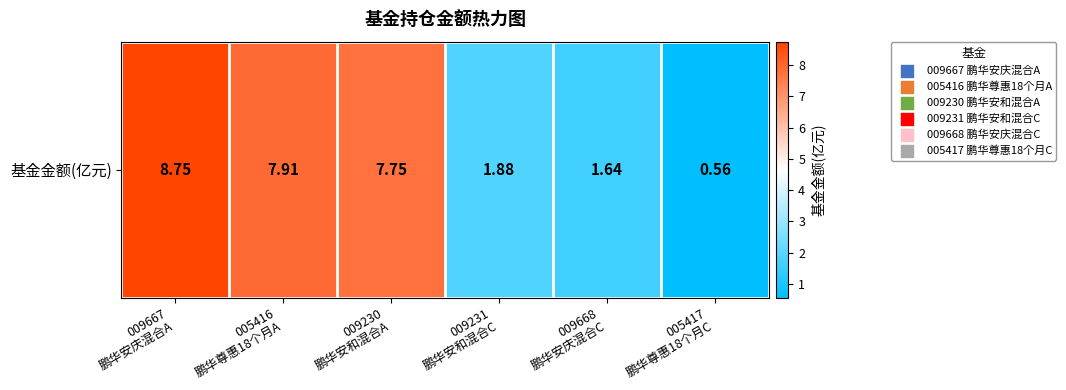

Is it true that the value at 009231
鹏华安和混合C is 1.9?

True